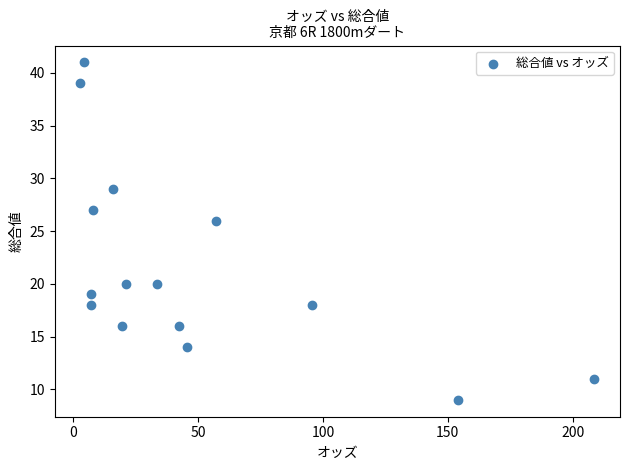

What Y value in the scatter plot is closest to 25?

26